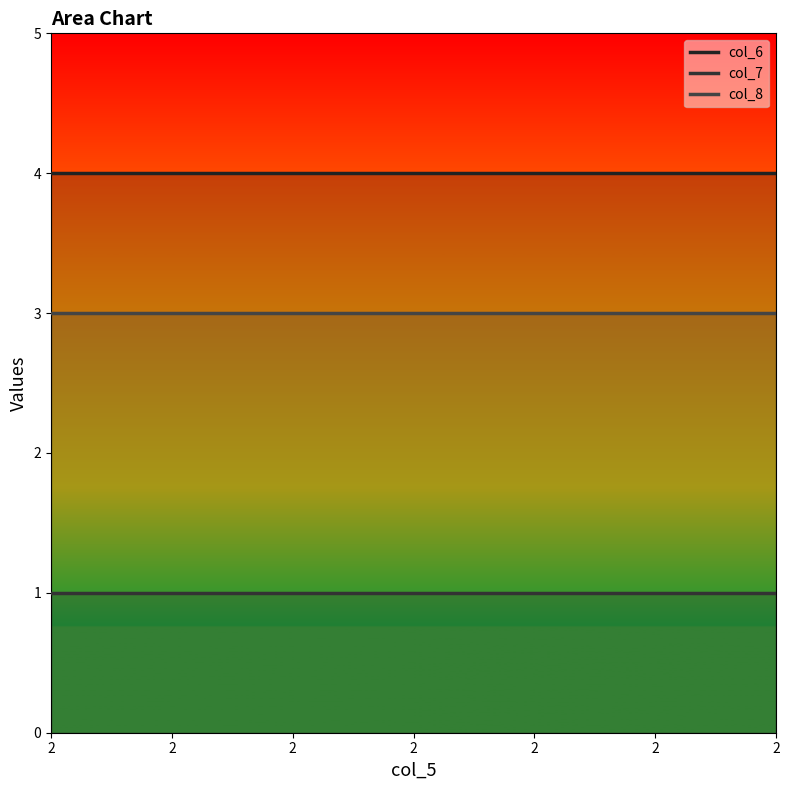

Which series has the largest range (max minus min)?

col_6